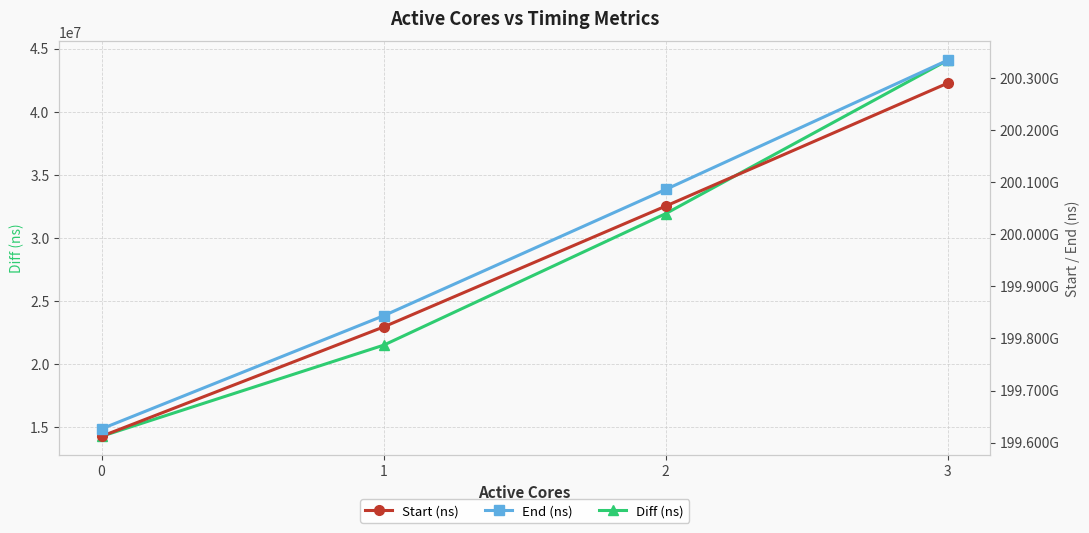

True or false: Start (ns) and End (ns) cross at least once.

False